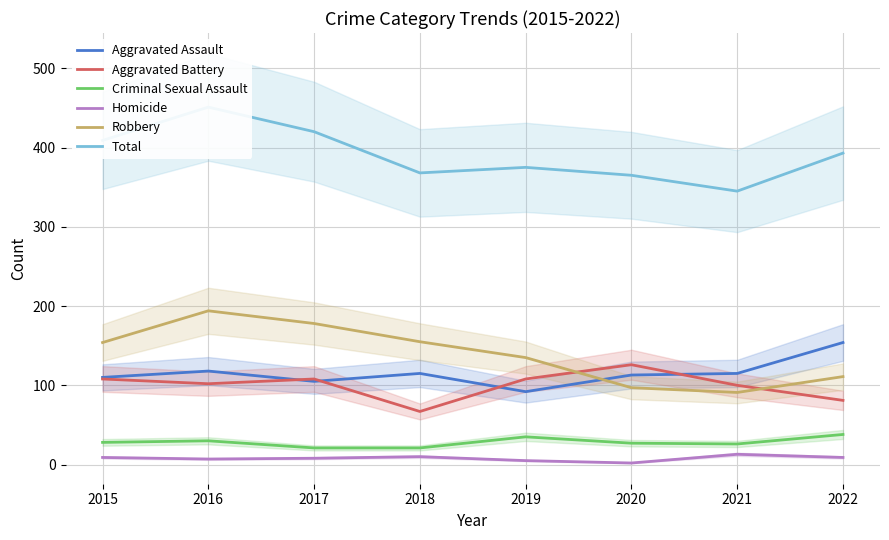

True or false: Aggravated Assault and Criminal Sexual Assault intersect in this chart.

False